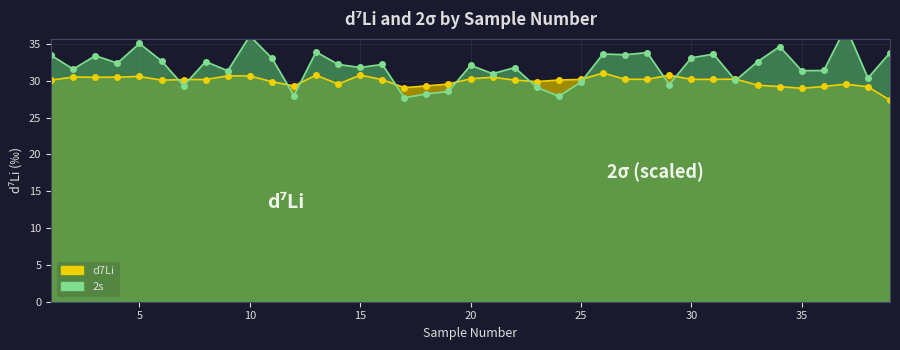

Where is the first local maximum for d7Li_values?

2